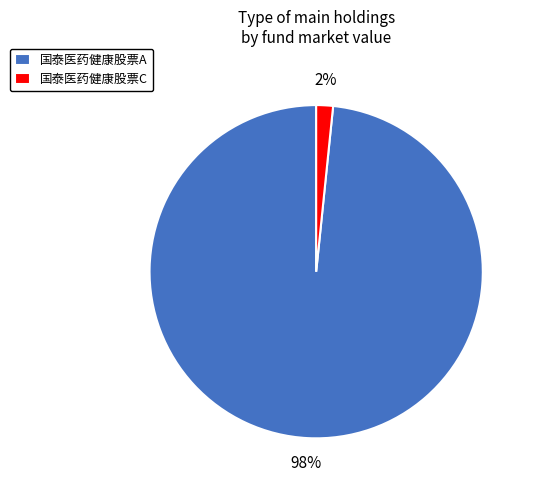

What percentage is the 国泰医药健康股票C slice, to the nearest percent?

2%